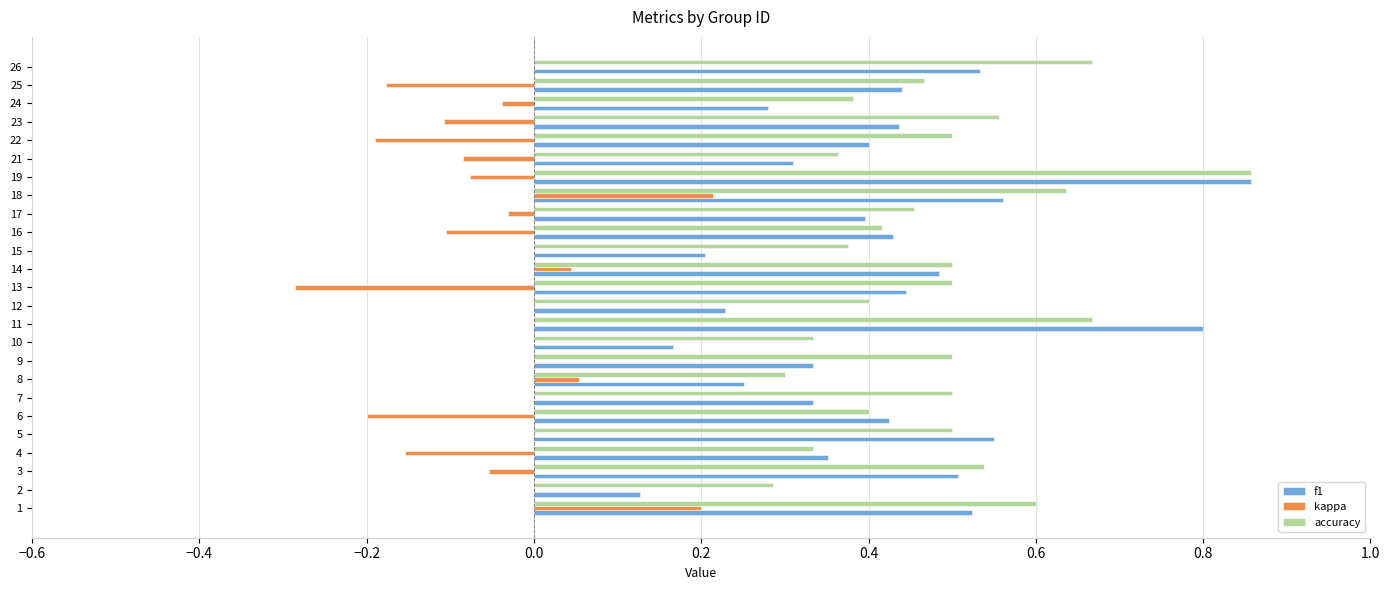

At which category is the sum across all series the highest?

19